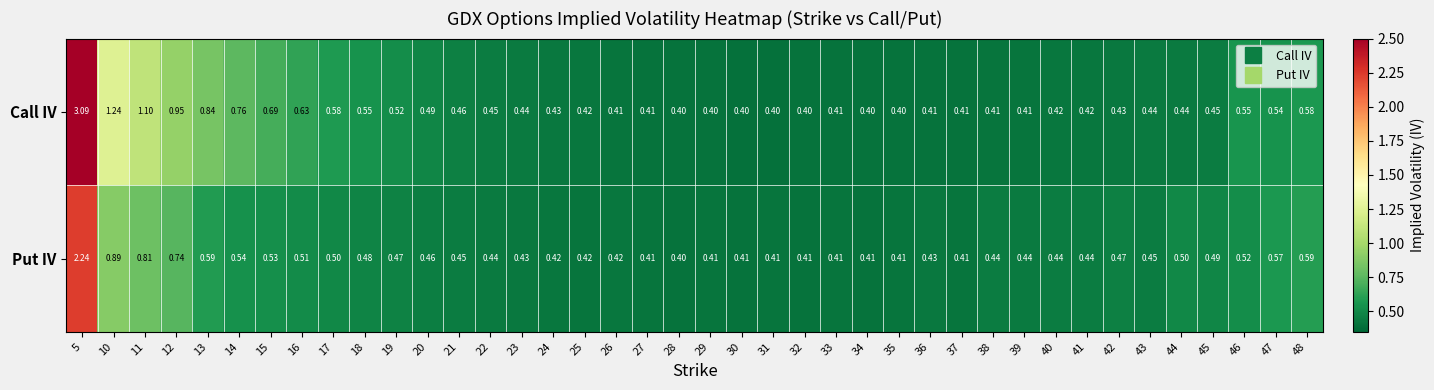

Which series has the largest range (max minus min)?

Call IV